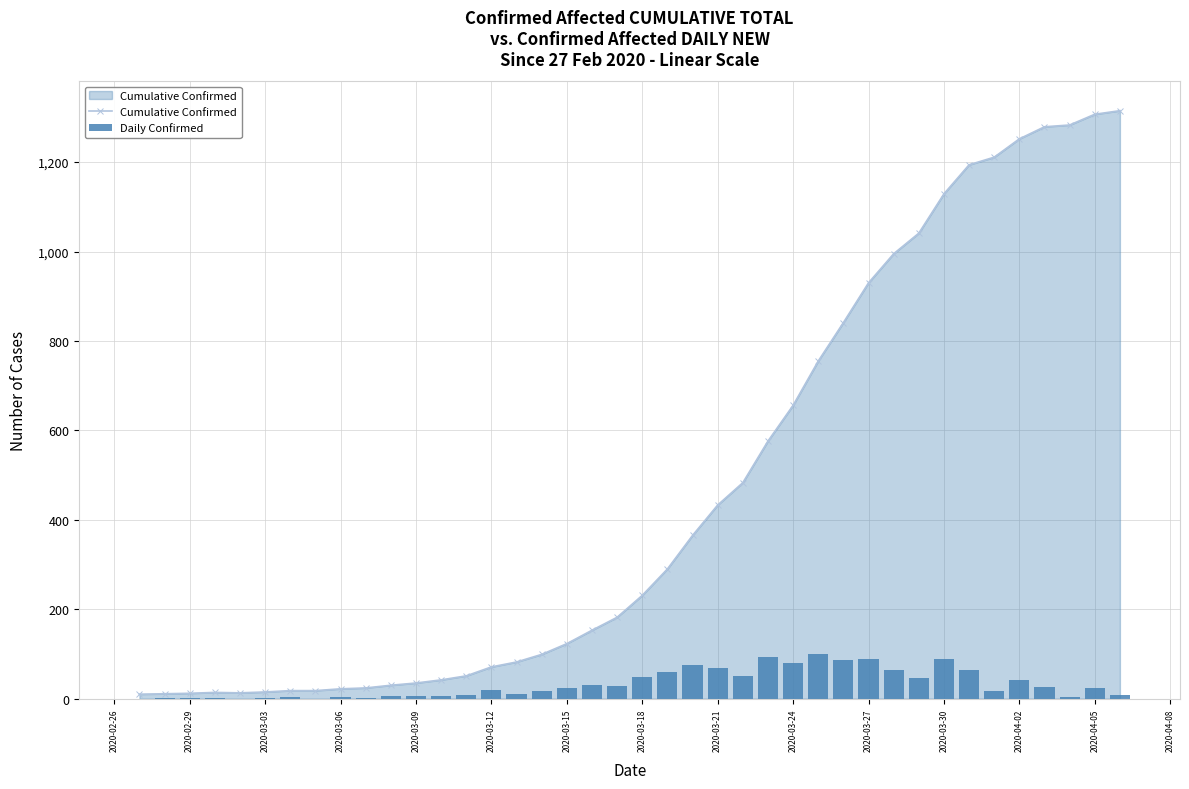

What is the maximum value for Cumulative Confirmed?

1315